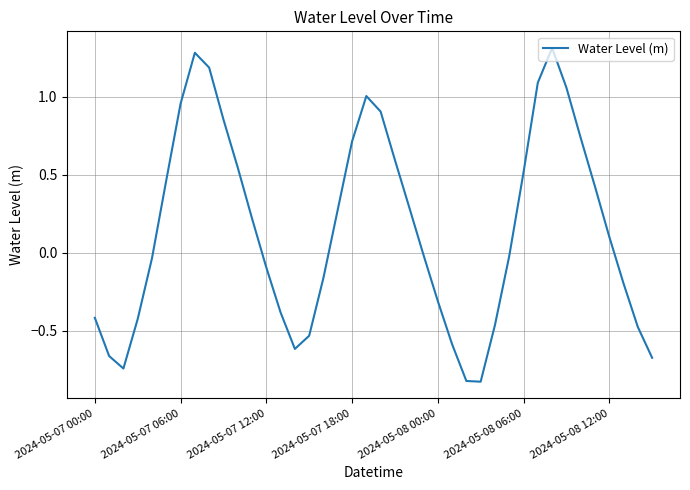

What is the greatest value displayed?

1.3